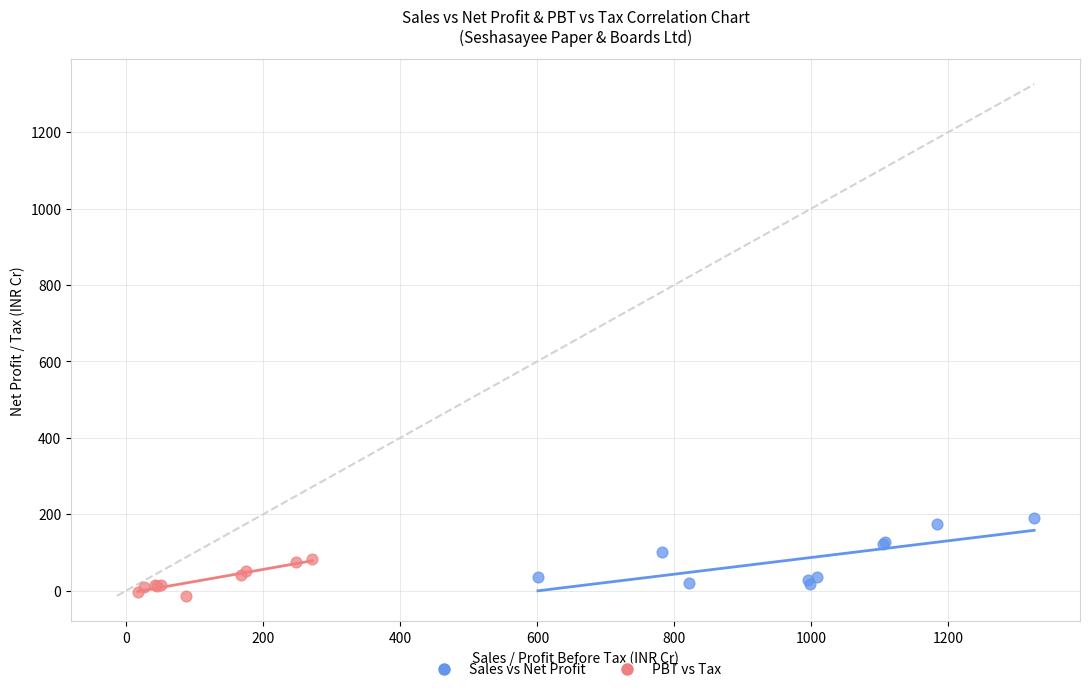

Which series reaches the maximum Y coordinate?

Sales vs Net Profit